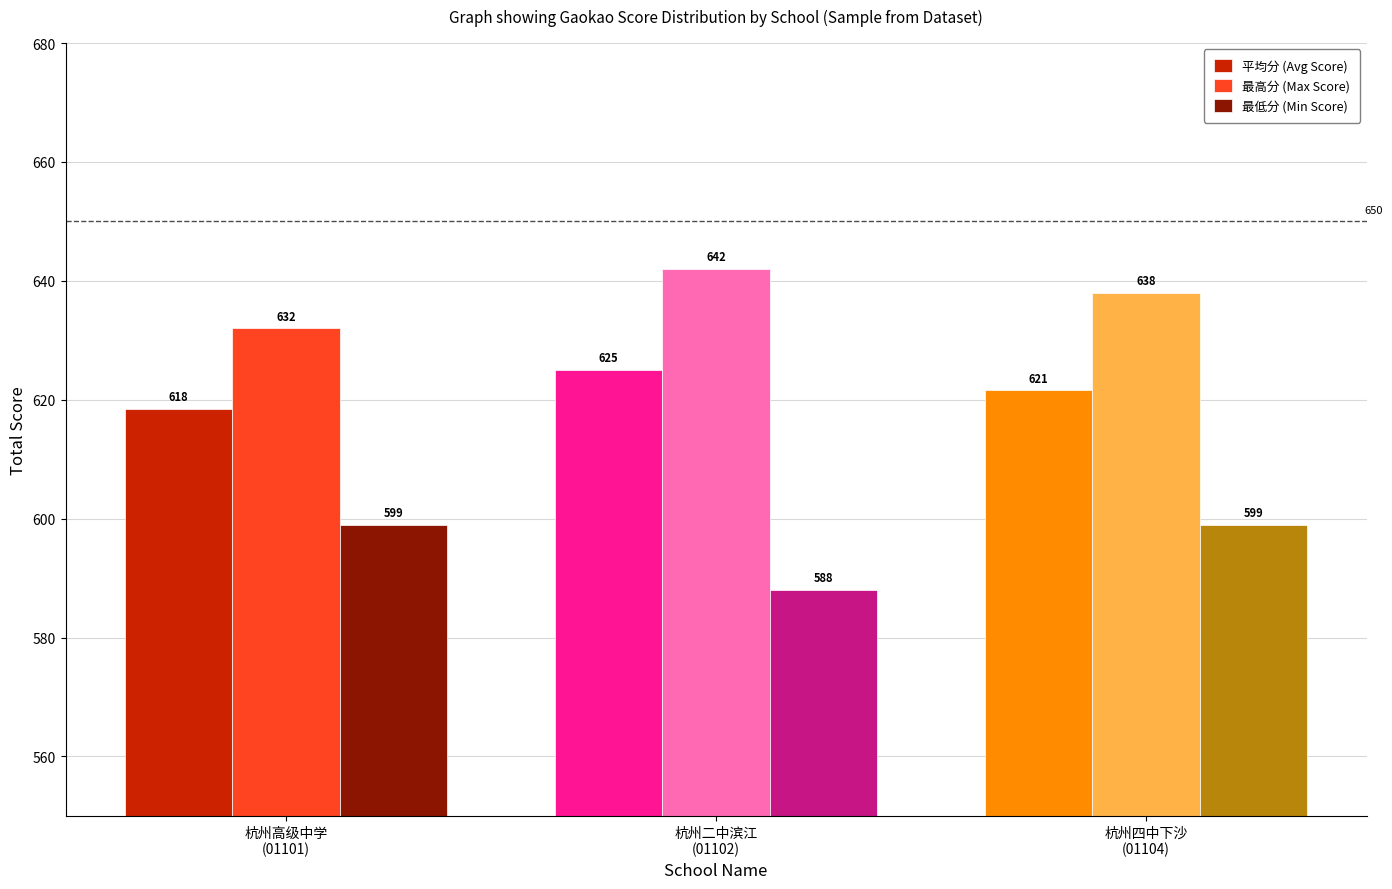

What is the difference between the highest and lowest values at 杭州四中下沙
(01104)?

39.0